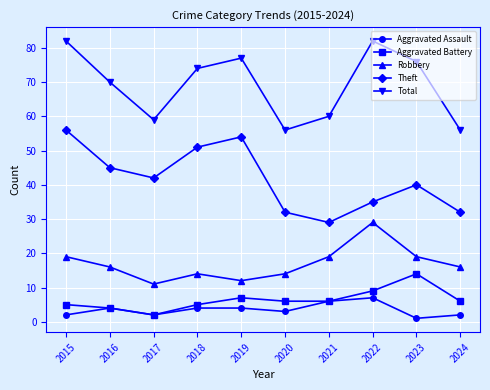

At which category does Aggravated Assault reach its first local valley?

2017